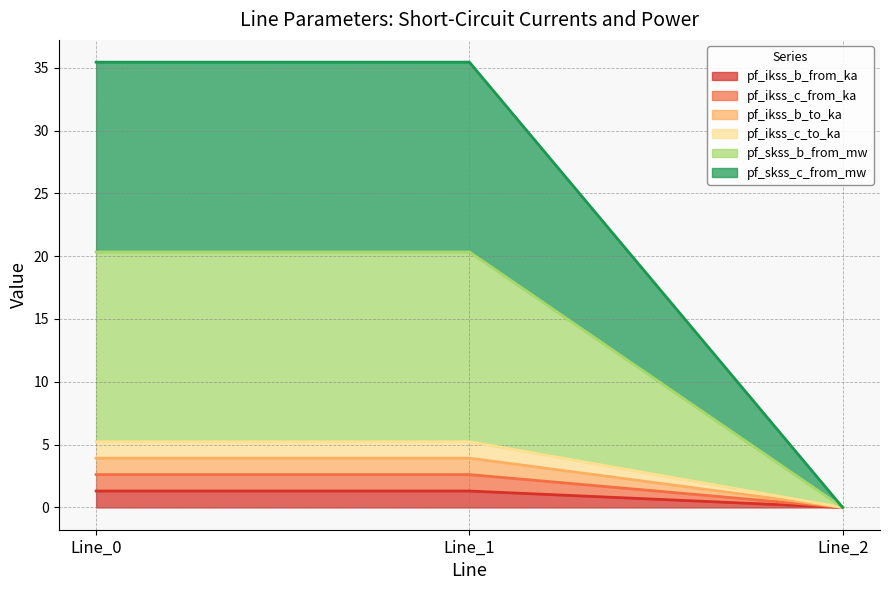

What is the sum of all pf_ikss_b_from_ka values?

2.6